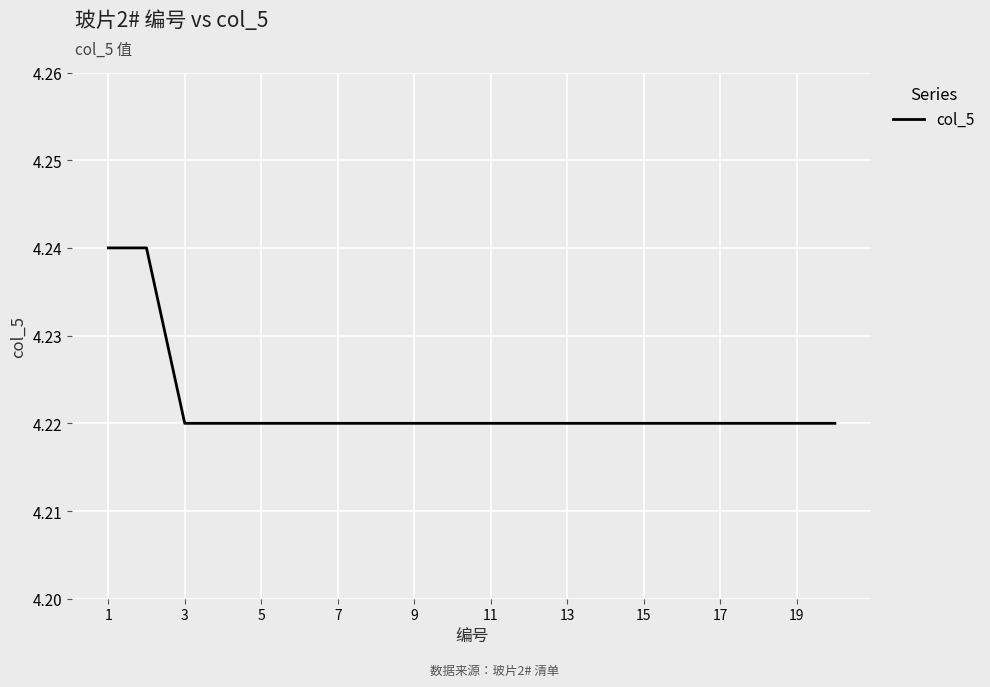

Is it true that the value at 17 is 2.5?

False